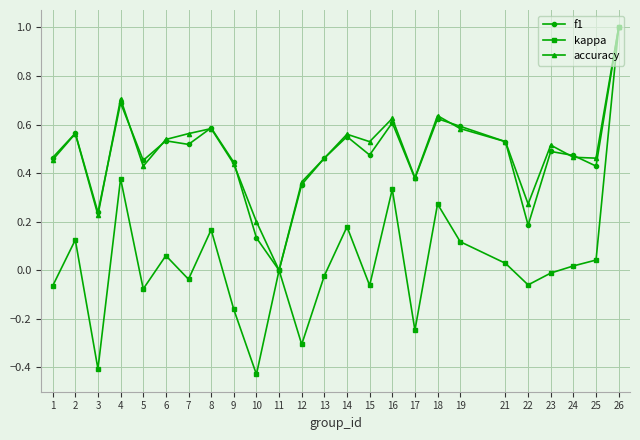

In accuracy, how many points are higher than both neighbors (excluding endpoints)?

7